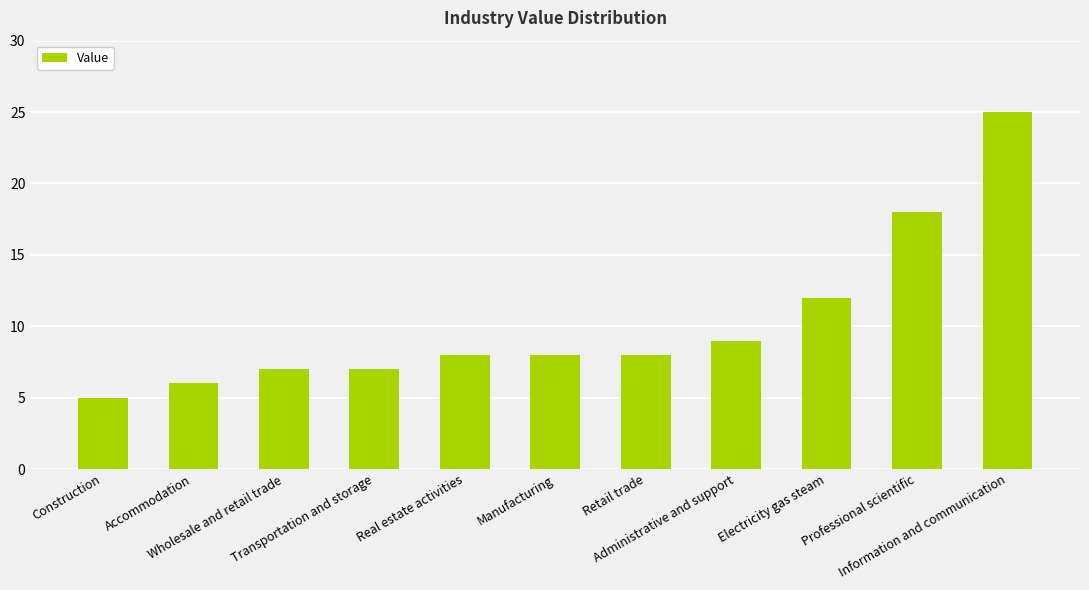

What is the maximum value shown in the chart?

25